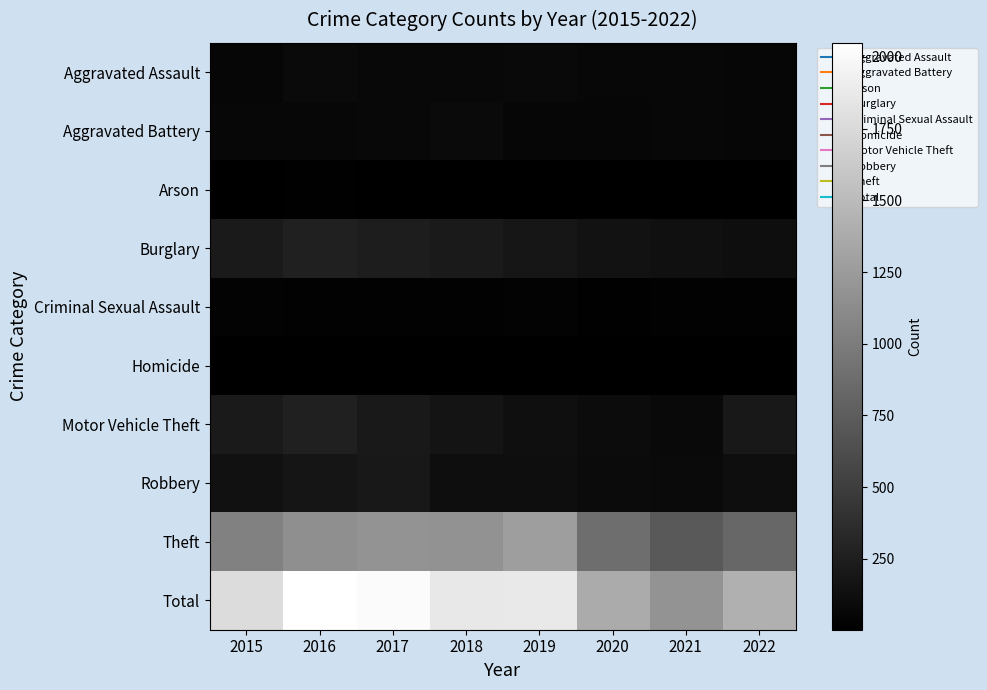

At how many categories does at least one series exceed 813?

8